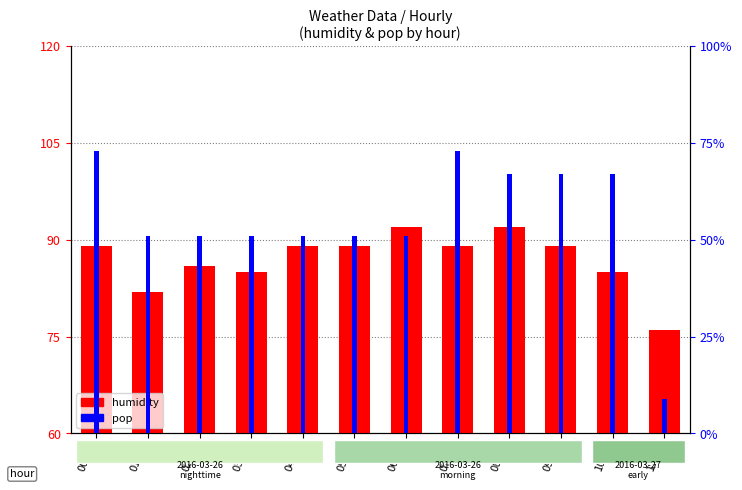

What is the label of the 6th bar from the left?

05:00